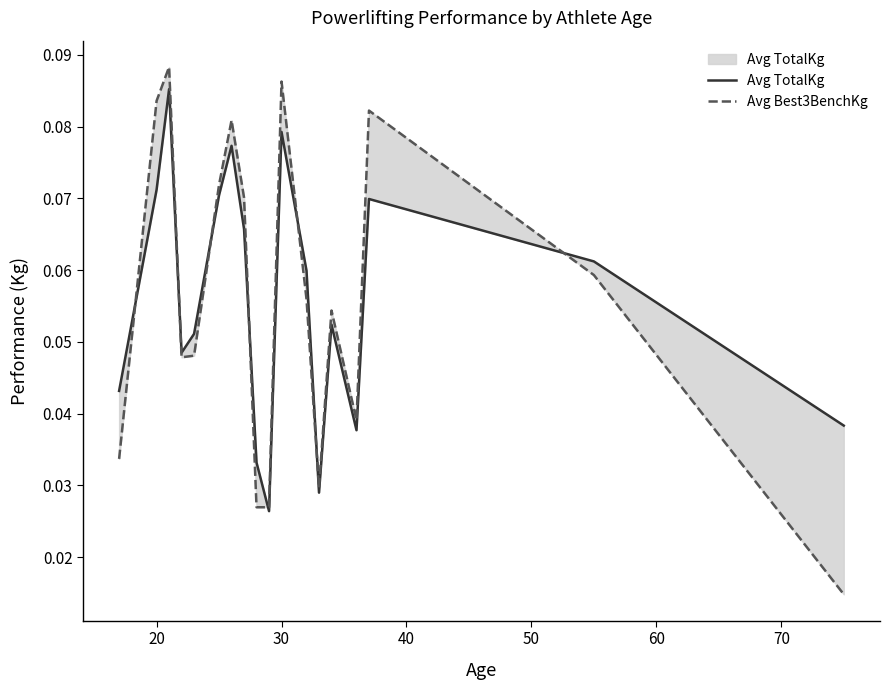

Count the number of categories in the chart.

18